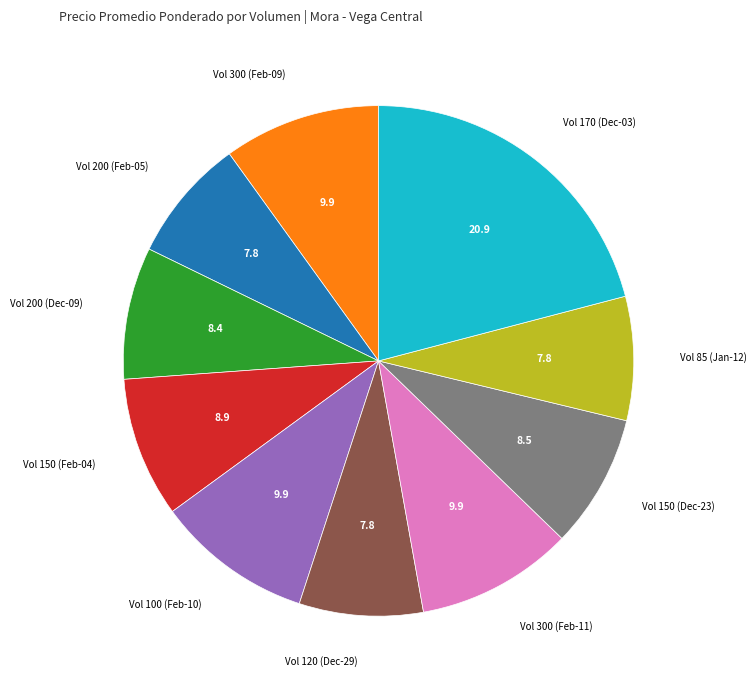

Does any single category account for the majority?

No